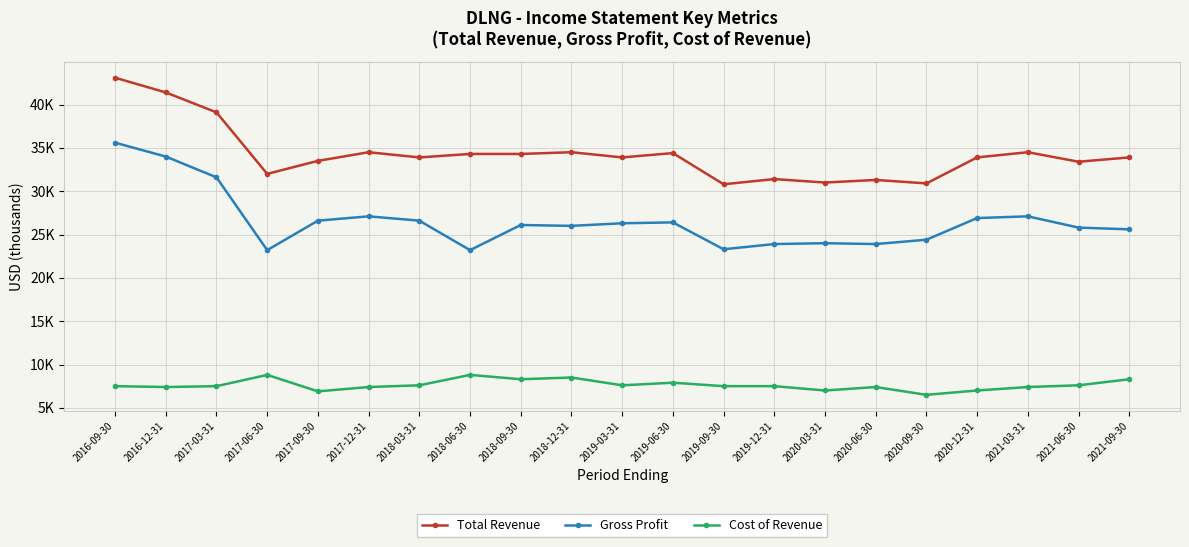

List the series in order of their overall mean, highest first.

Total Revenue, Gross Profit, Cost of Revenue